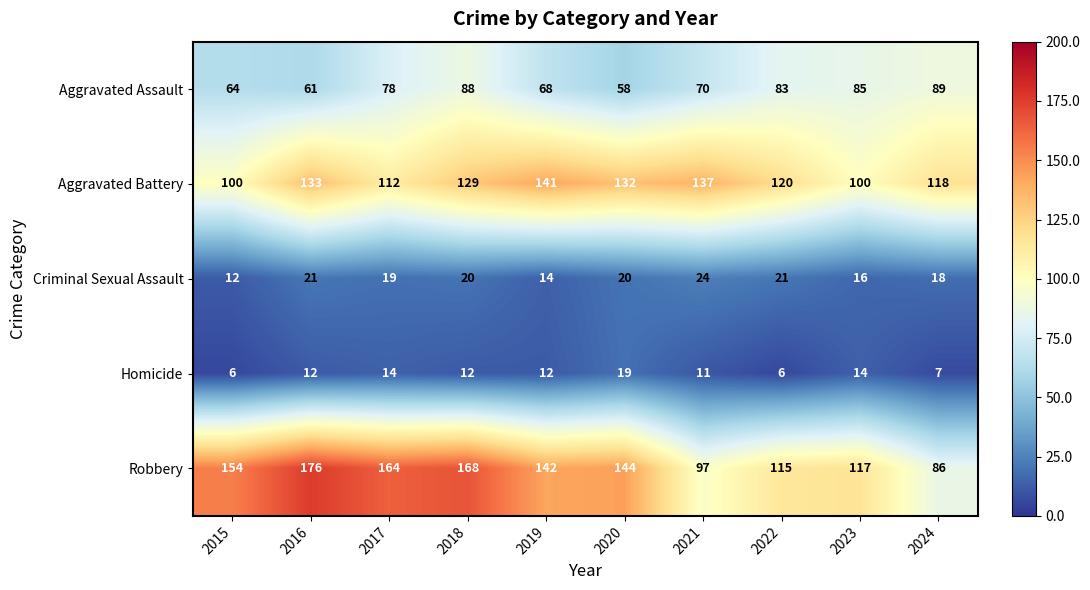

At 2016, list the series in order from smallest to largest.

Homicide, Criminal Sexual Assault, Aggravated Assault, Aggravated Battery, Robbery